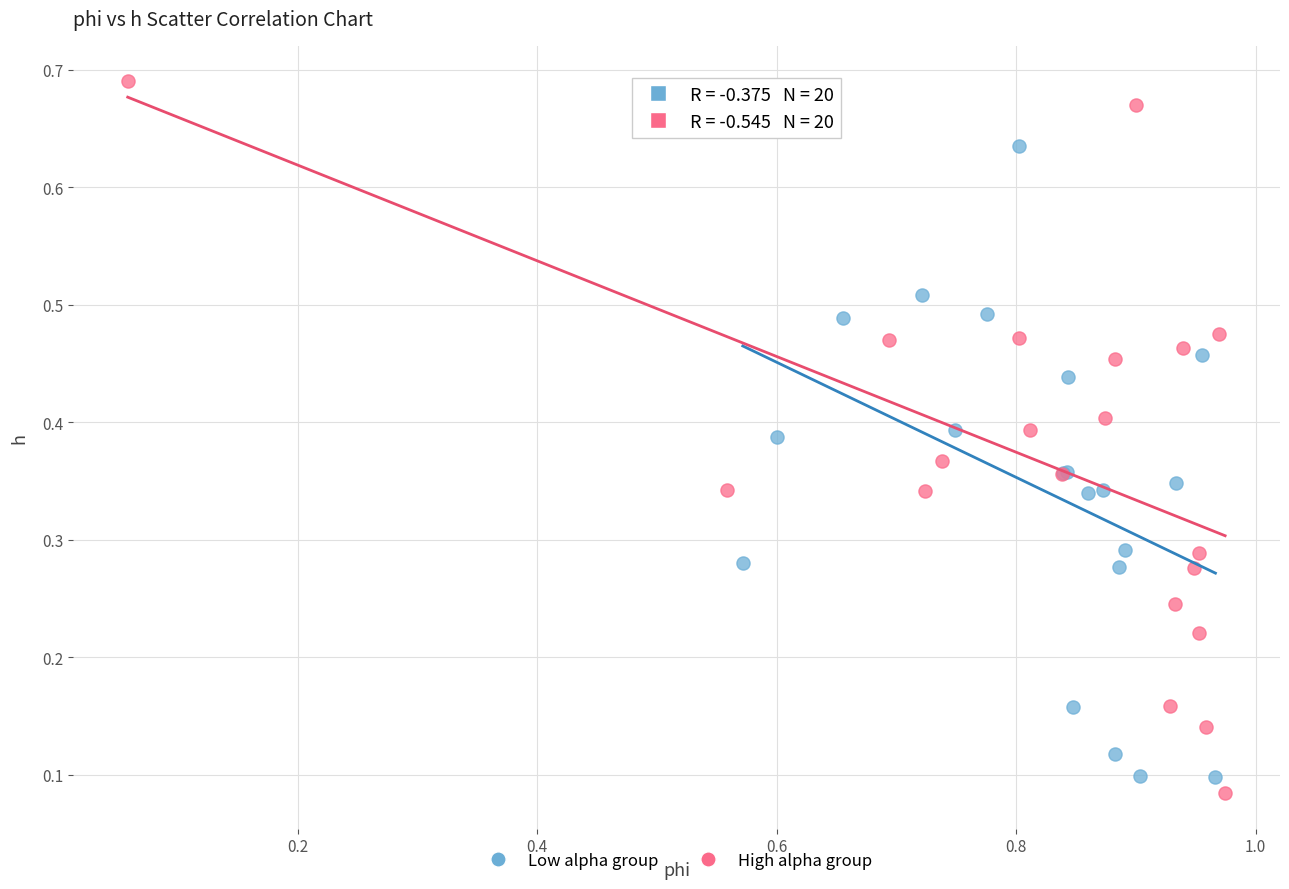

Which series reaches the maximum Y coordinate?

High alpha group